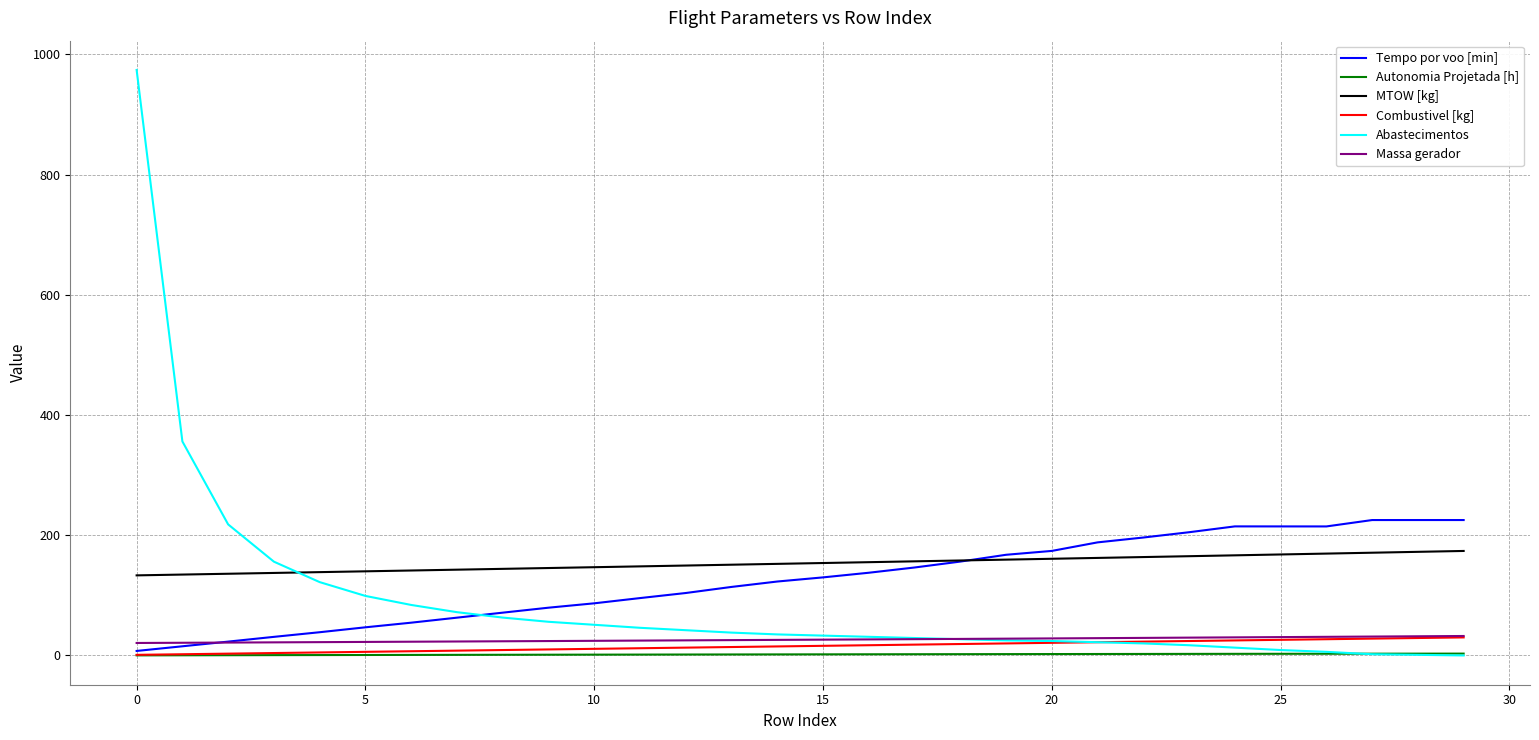

Which series has the widest spread of values?

Abastecimentos